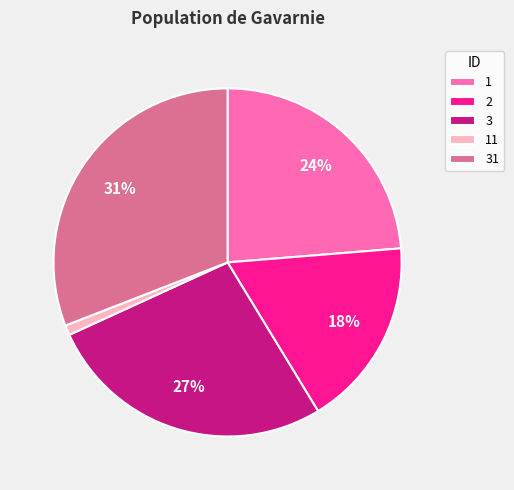

Is there any slice that represents more than half of the pie?

No